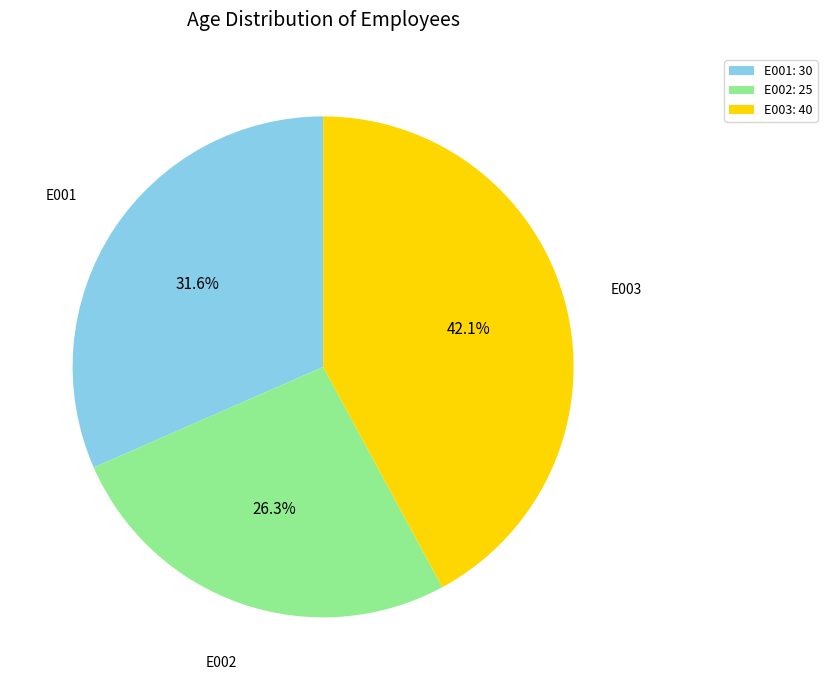

What percentage is the E001 slice, to the nearest percent?

32%